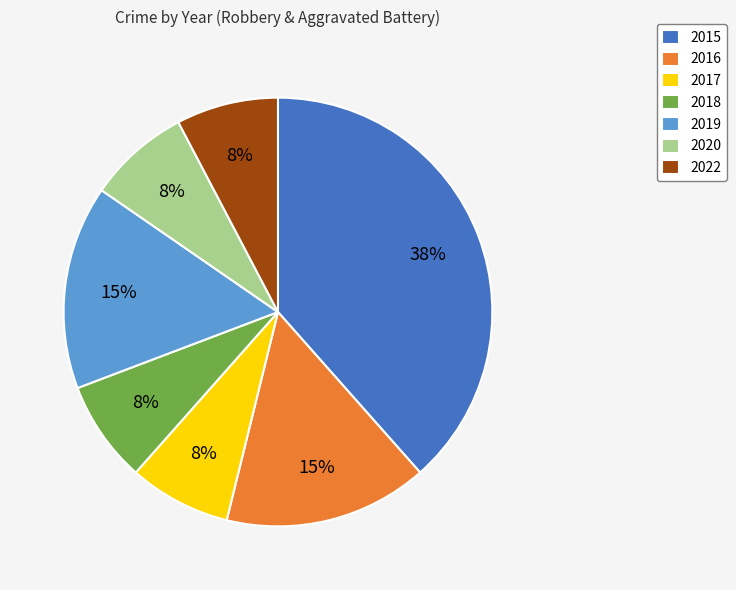

To the nearest percent, what is the combined percentage of 2016 and 2020?

23%